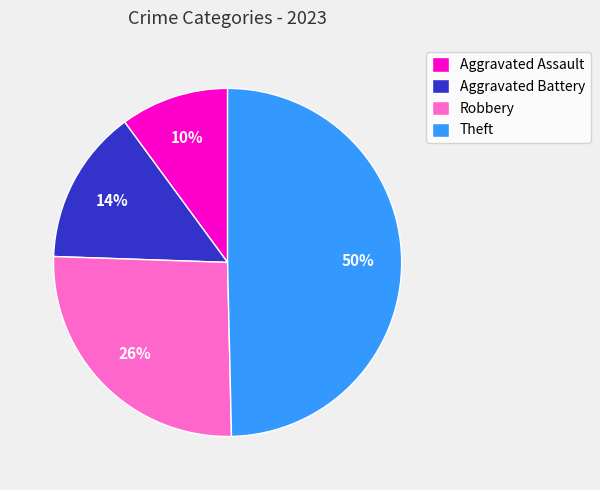

Does Aggravated Assault account for over 50% of the chart?

No